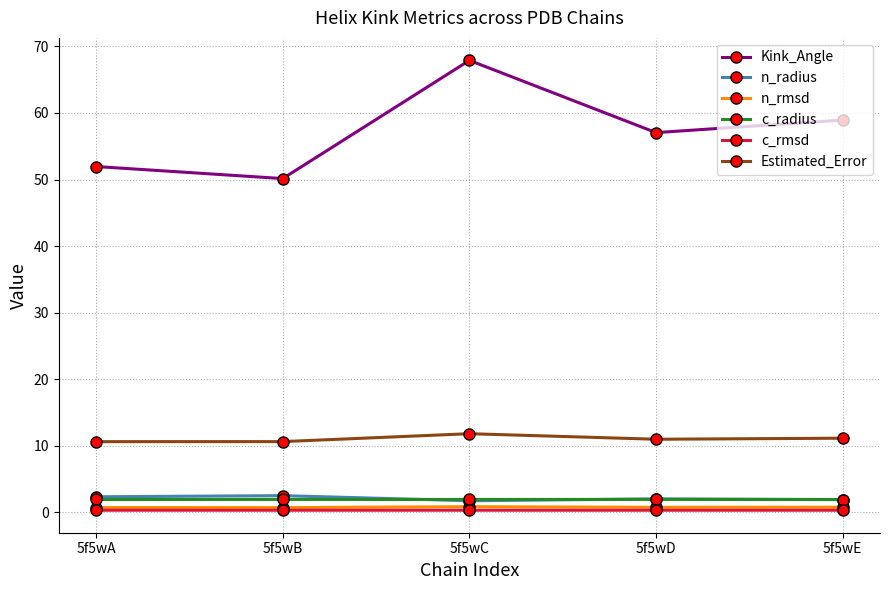

Which series has the largest total across all categories?

Kink_Angle